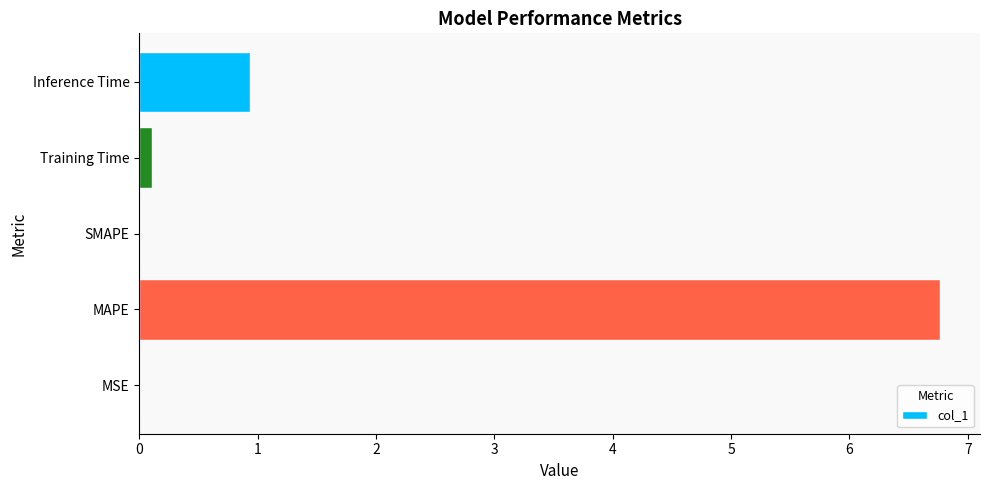

Which has a higher value, MAPE or Training Time?

MAPE